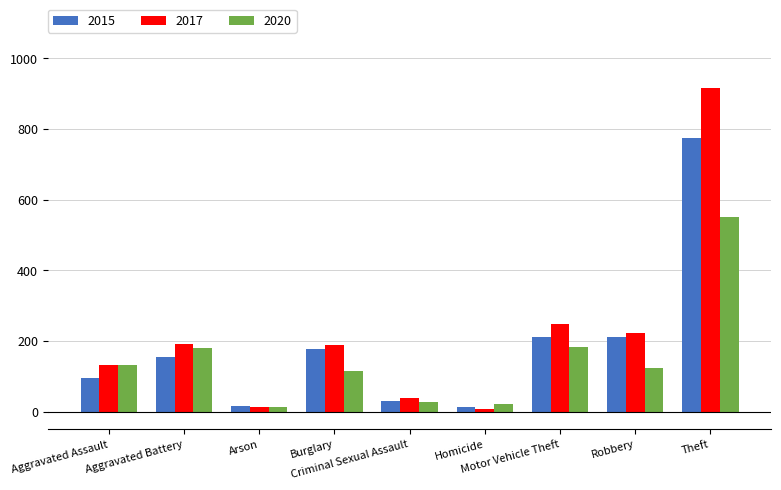

What is the difference between the maximum and minimum values in the 2020 series?

538